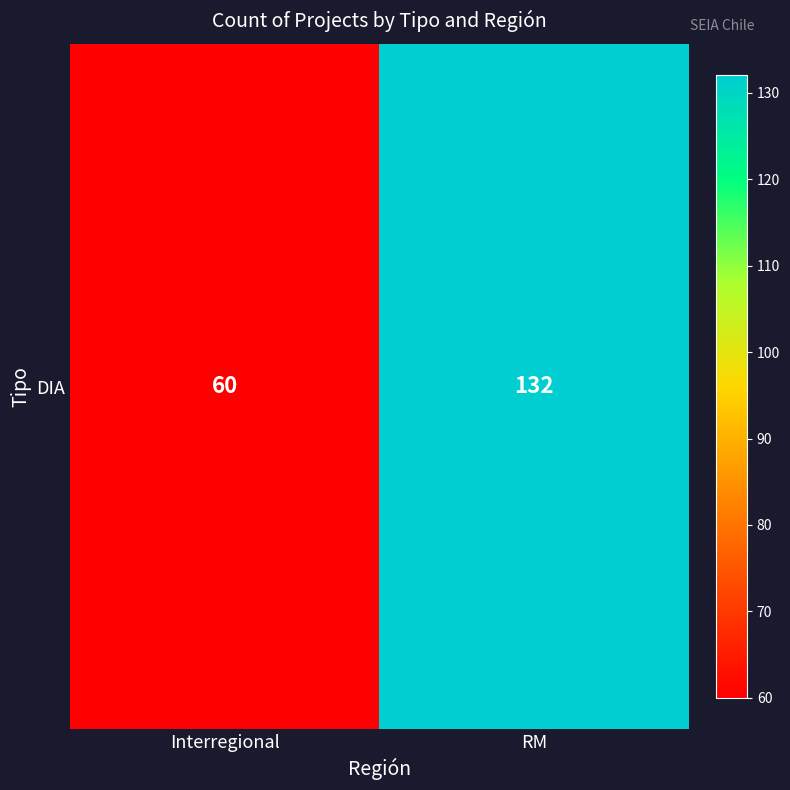

List the labels in order of value, largest first.

RM, Interregional